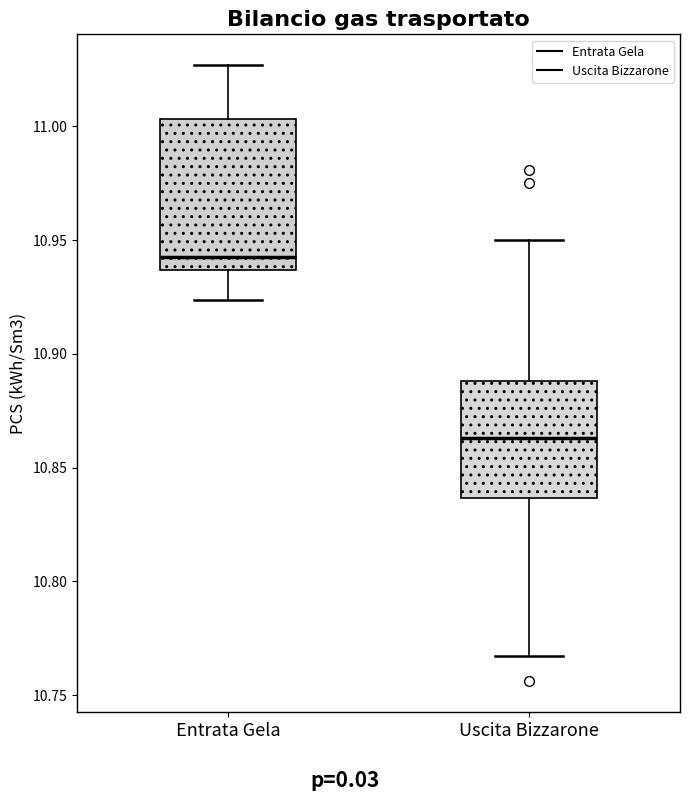

Which box has the lowest median line?

Uscita Bizzarone